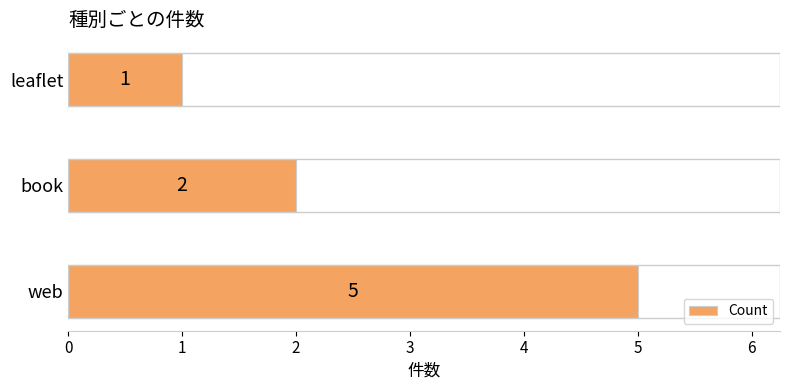

Which label corresponds to the smallest value in the chart?

leaflet